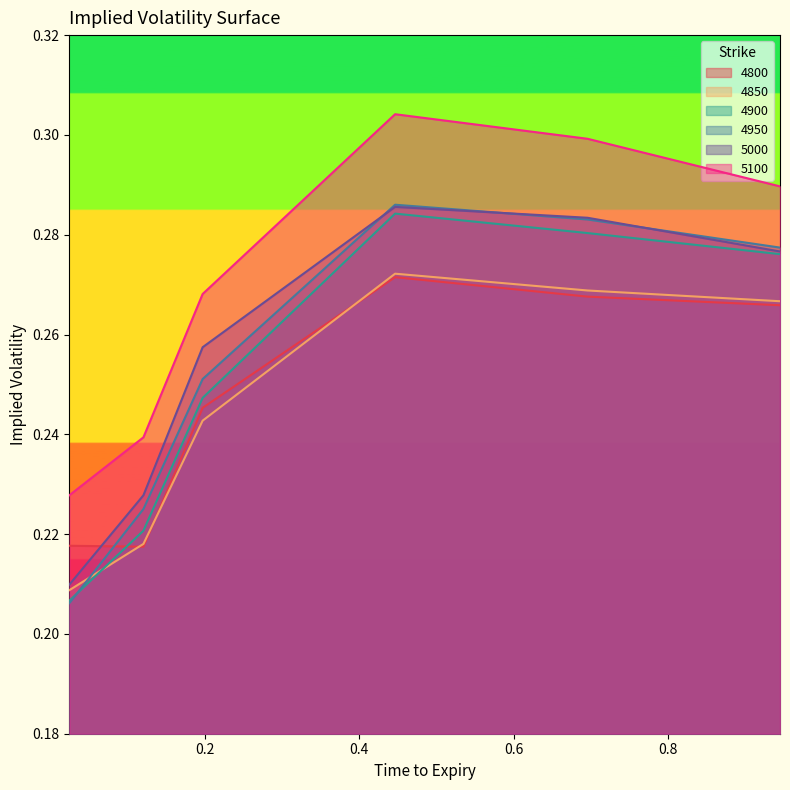

How many categories are shown in the chart?

6